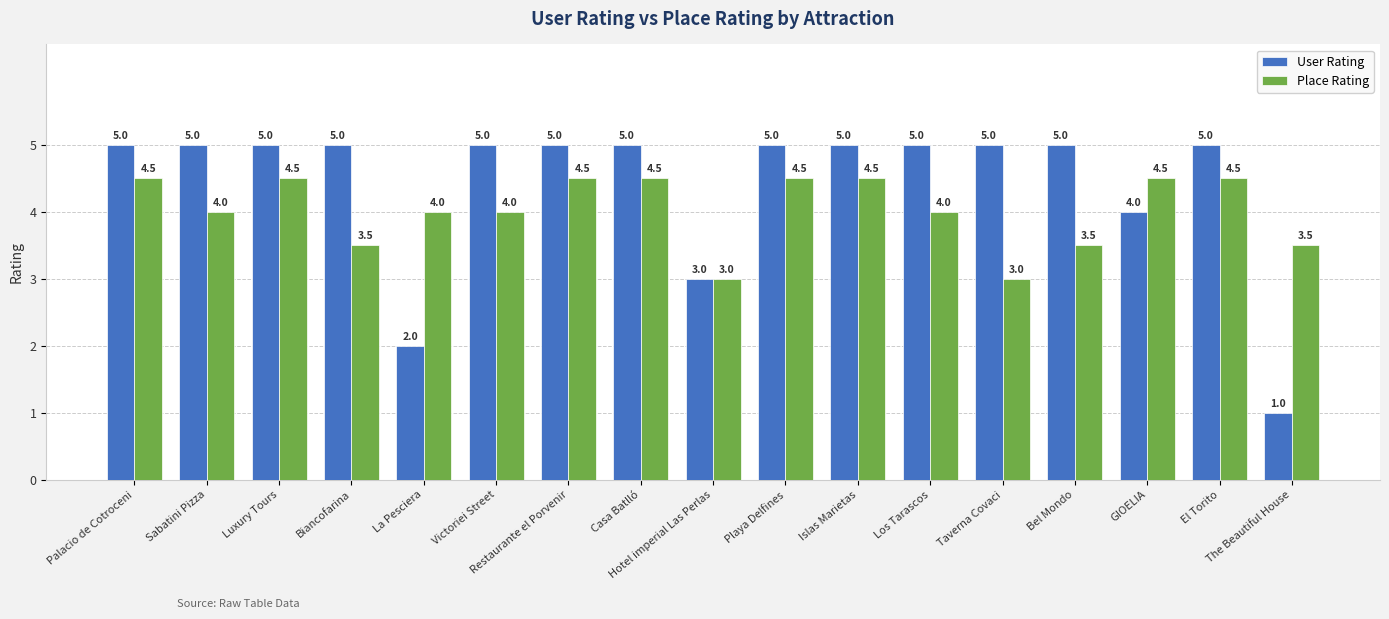

Reading right to left, what are all the values shown in this chart?

User Rating: 1.0	5.0	4.0	5.0	5.0	5.0	5.0	5.0	3.0	5.0	5.0	5.0	2.0	5.0	5.0	5.0	5.0
Place Rating: 3.5	4.5	4.5	3.5	3.0	4.0	4.5	4.5	3.0	4.5	4.5	4.0	4.0	3.5	4.5	4.0	4.5